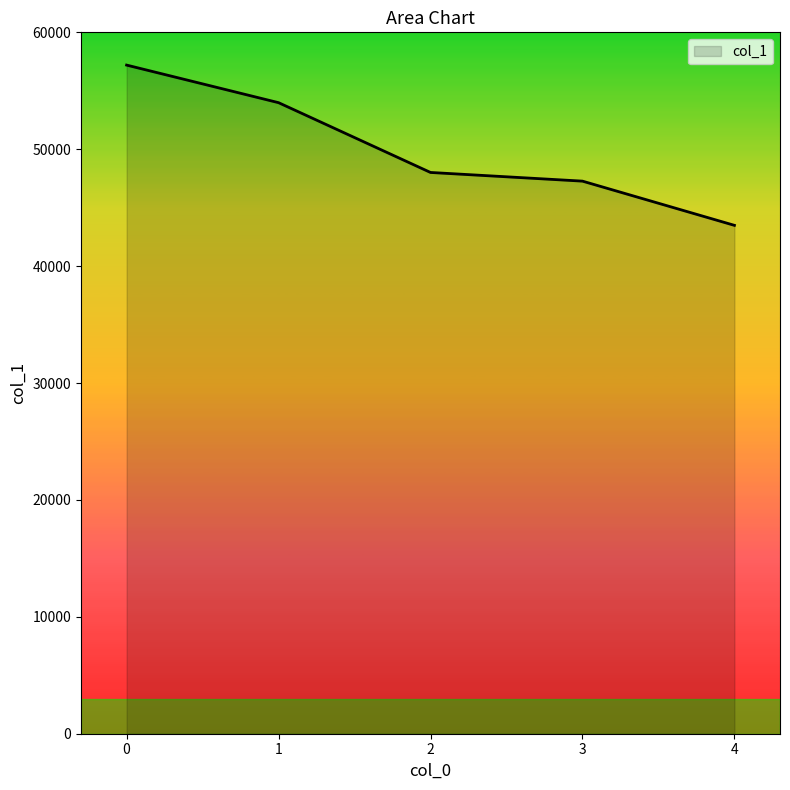

At which category does the chart reach its minimum across all series?

4